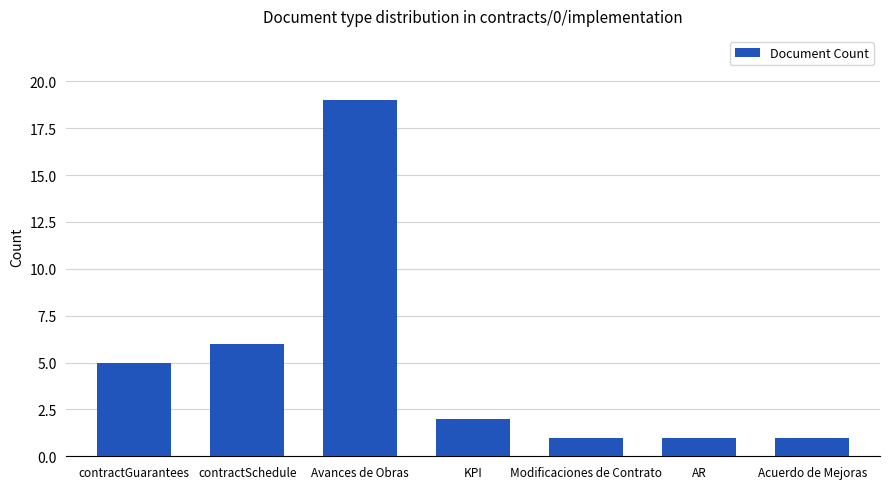

Count the number of categories in the chart.

7